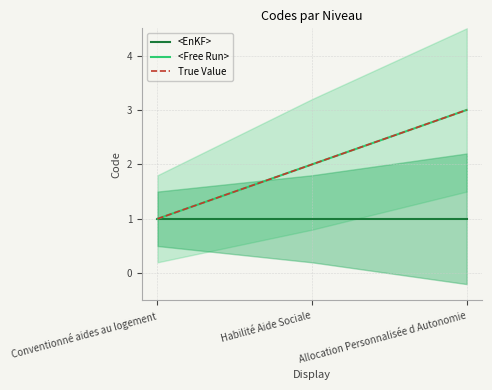

Reading left to right, what are all the values shown in this chart?

<EnKF>: Conventionné aides au logement=1	Habilité Aide Sociale=1	Allocation Personnalisée d Autonomie=1
<Free Run>: Conventionné aides au logement=1	Habilité Aide Sociale=2	Allocation Personnalisée d Autonomie=3
True Value: Conventionné aides au logement=1	Habilité Aide Sociale=2	Allocation Personnalisée d Autonomie=3